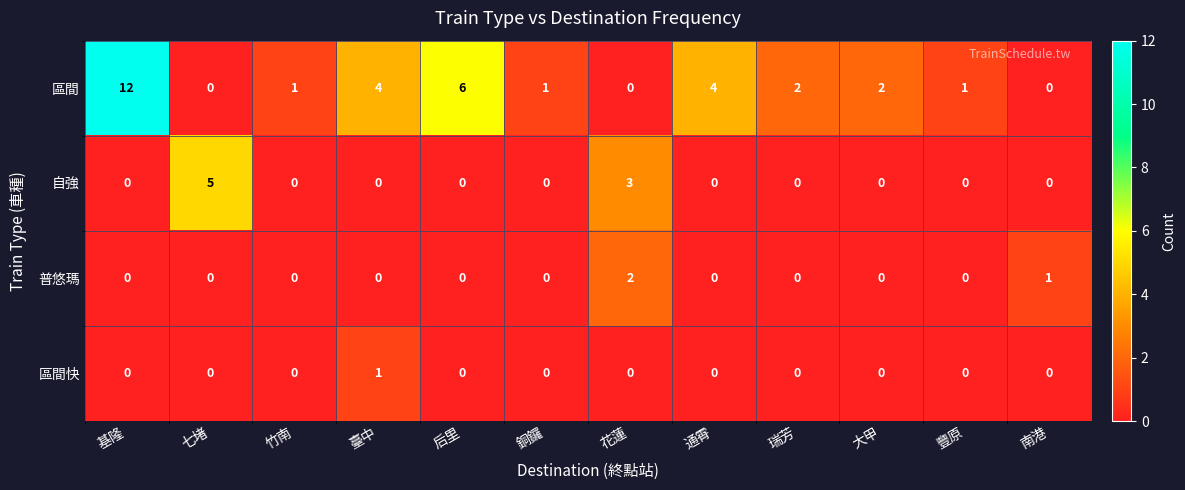

Which label corresponds to the largest value in the chart?

基隆